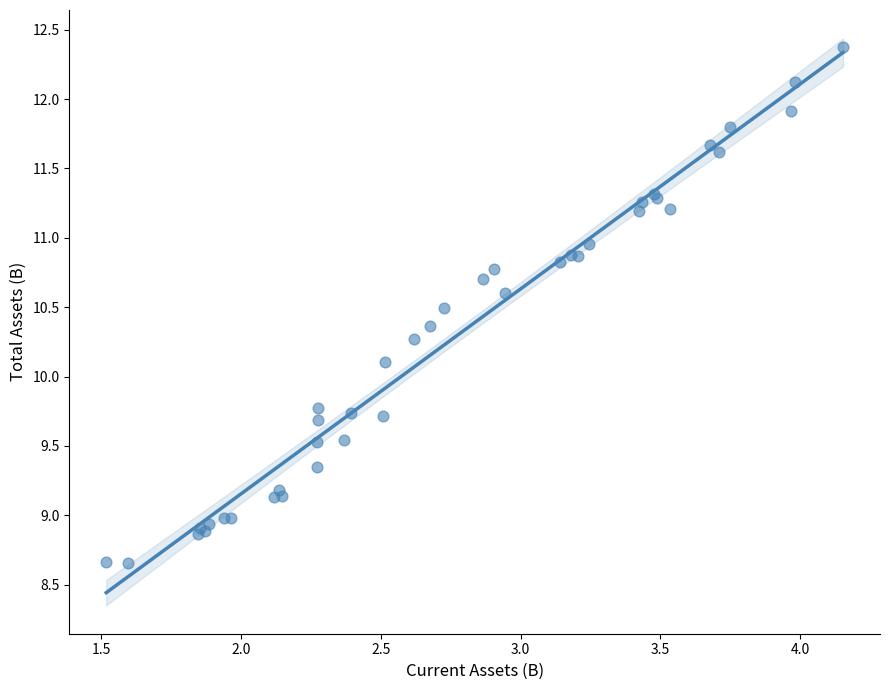

What Y value in the scatter plot is closest to 10?

10.1